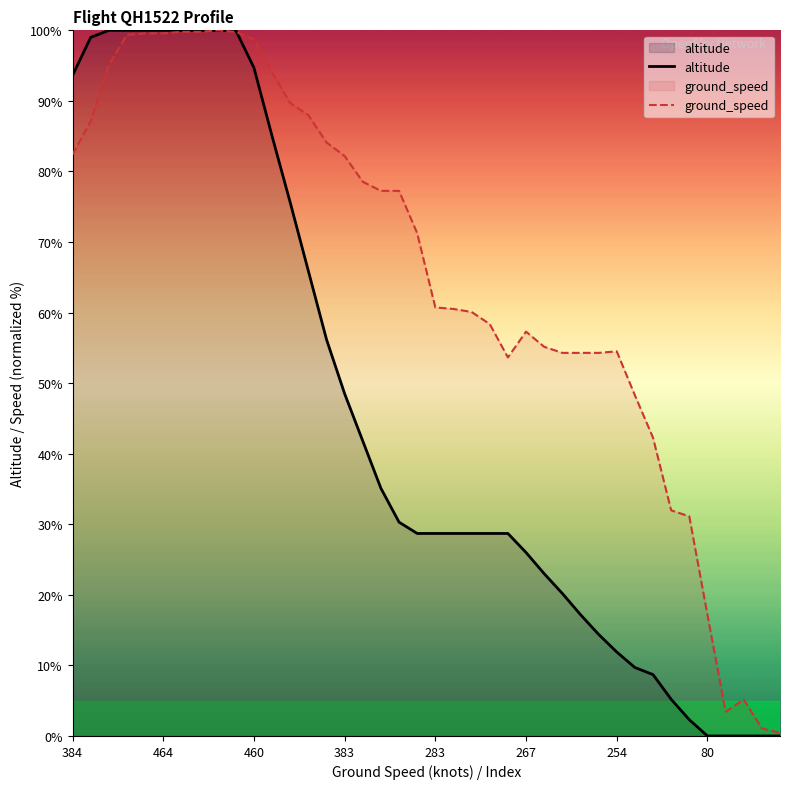

At which label does altitude first exceed 28?

384